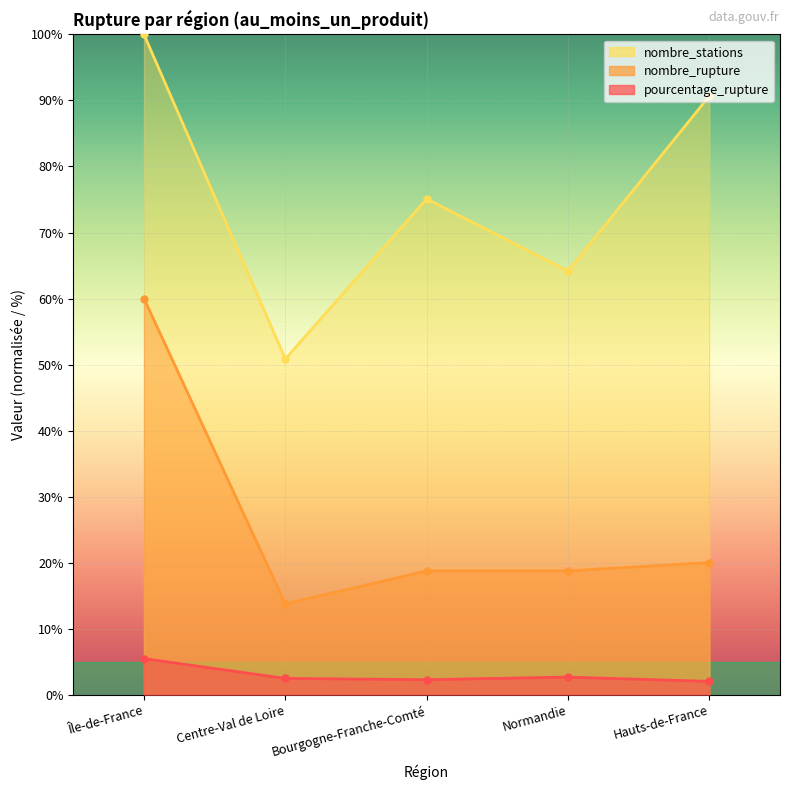

At Île-de-France, list the series in order from smallest to largest.

pourcentage_rupture, nombre_rupture, nombre_stations